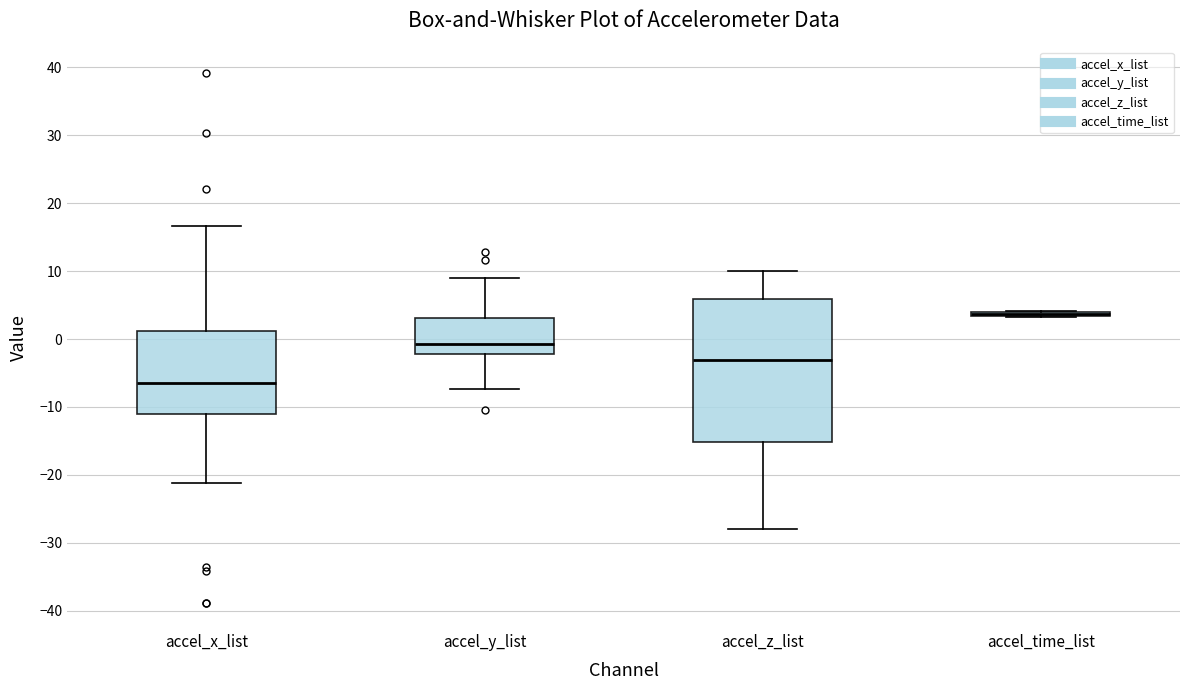

Reading left to right, transcribe this box plot: for each box, give where its median line is, the range the box spans, and where its two whiskers end, as read against the y-axis. The values are not printed on the chart, so give them approximately, as read against the axis.

accel_x_list: median -6, box -11 to 1, whiskers -21 to 17
accel_y_list: median -1, box -2 to 3, whiskers -7 to 9
accel_z_list: median -3, box -15 to 6, whiskers -28 to 10
accel_time_list: box collapsed to a line at 4, whiskers 3 to 4